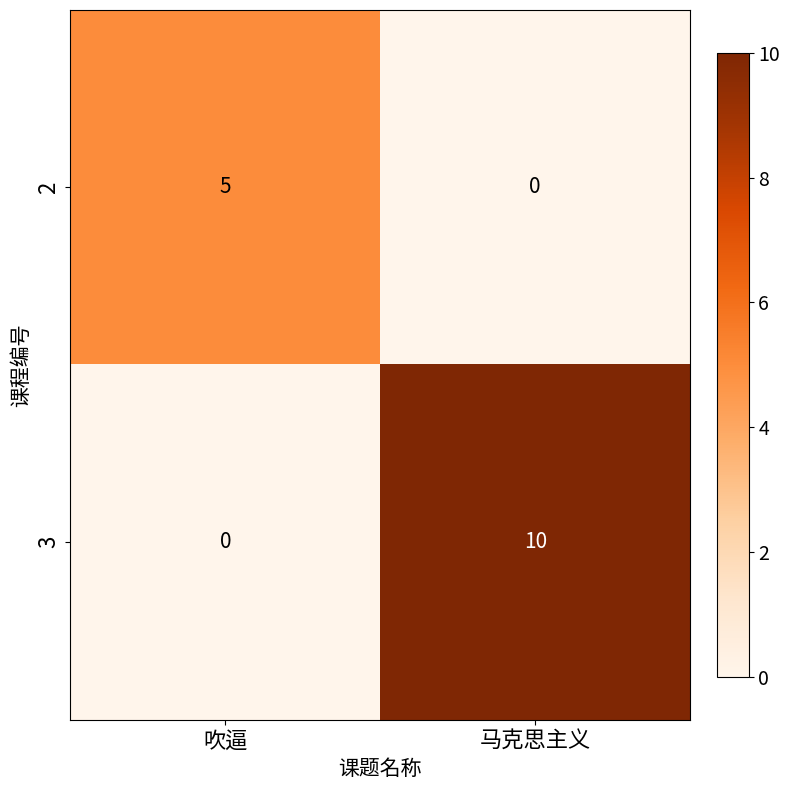

What value does the 2 series have at 吹逼?

5